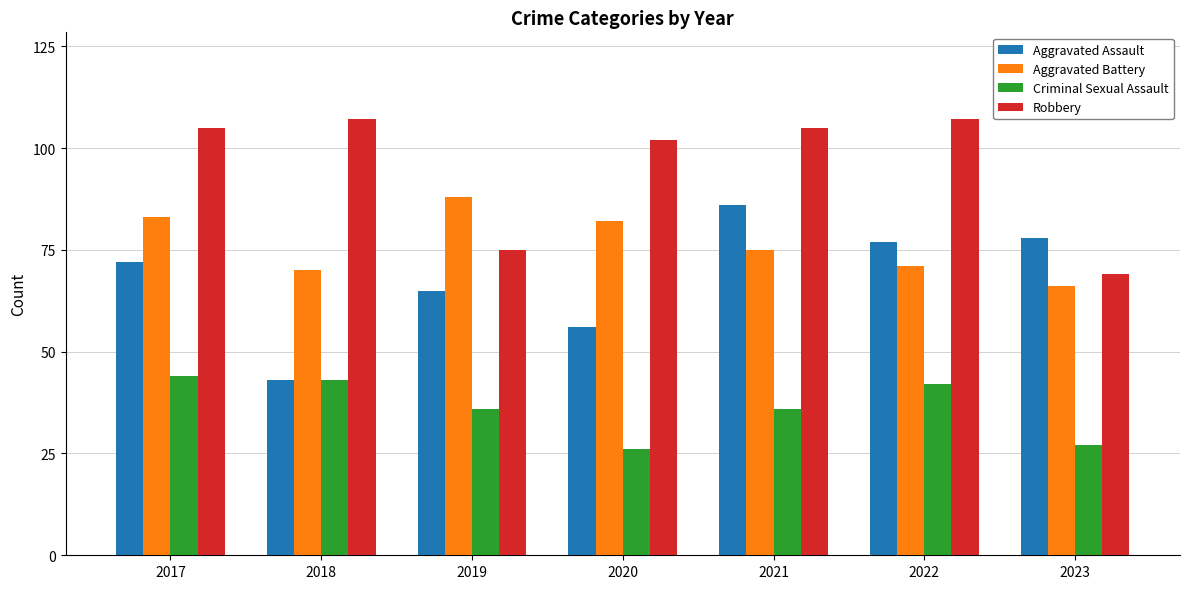

What is the difference between the Robbery values at 2020 and 2018?

5